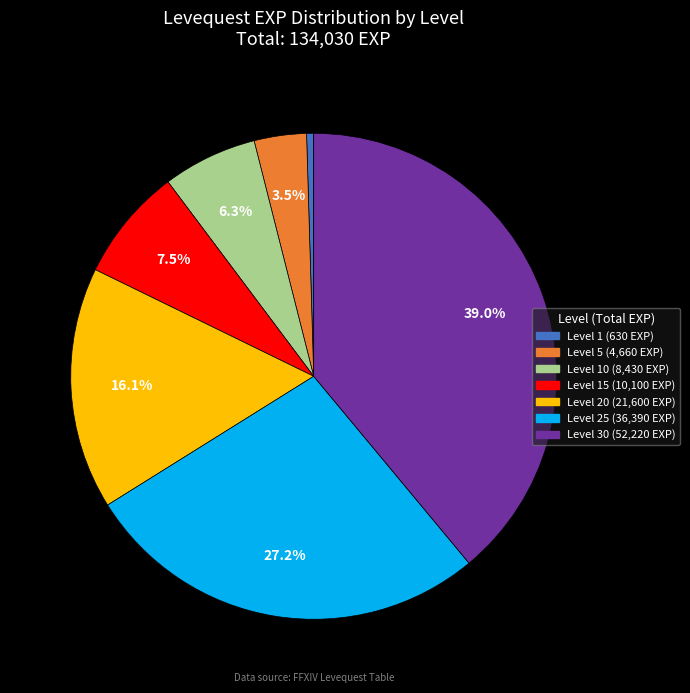

Is there any slice that represents more than half of the pie?

No